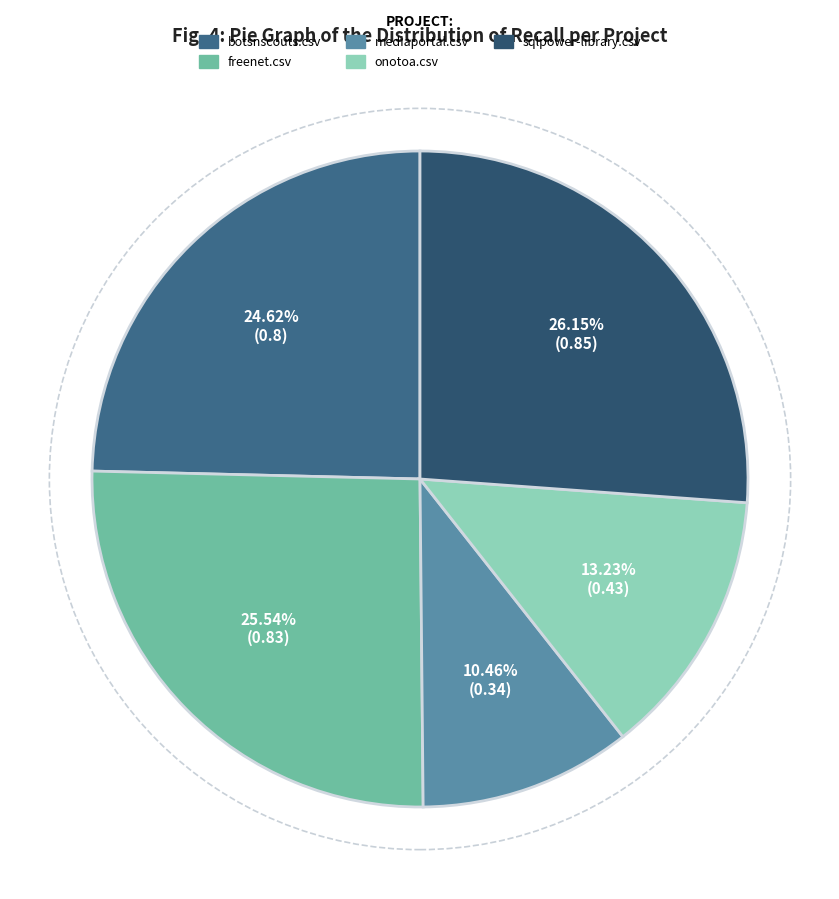

To the nearest percent, what is the combined percentage of onotoa.csv and sqlpower-library.csv?

39%